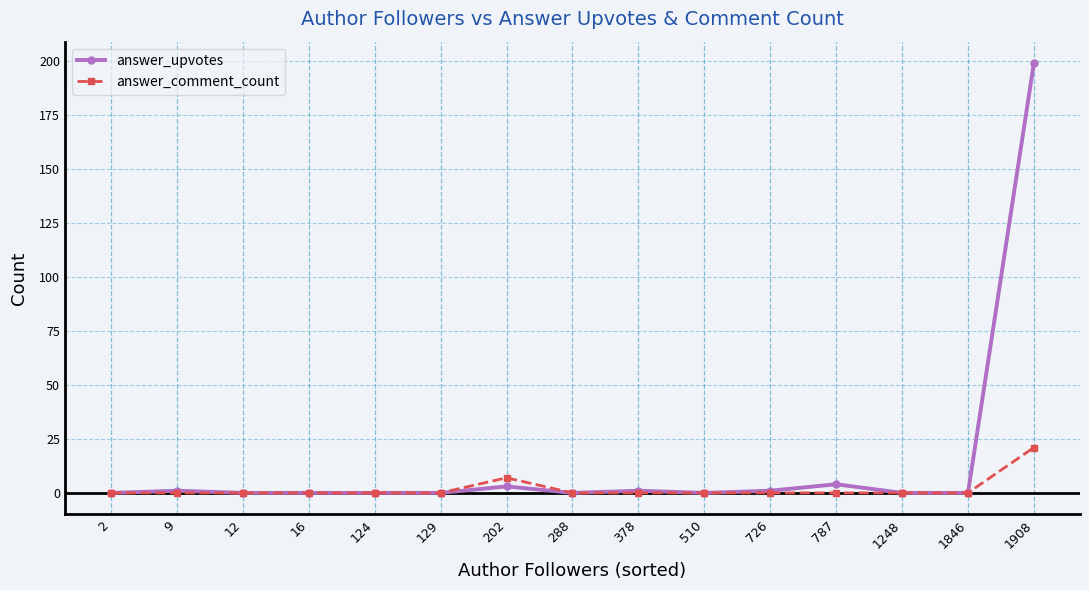

How many distinct data groups are displayed?

2